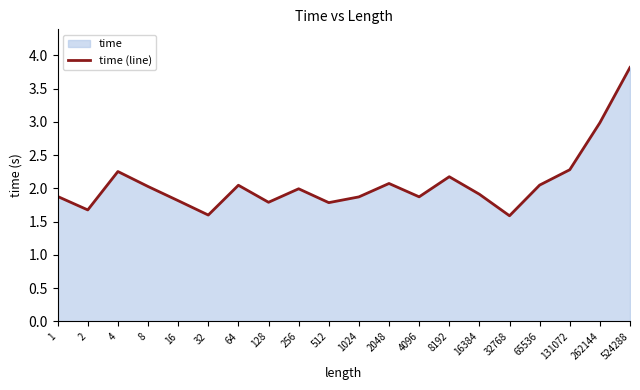

Which label corresponds to the smallest value in the chart?

32768